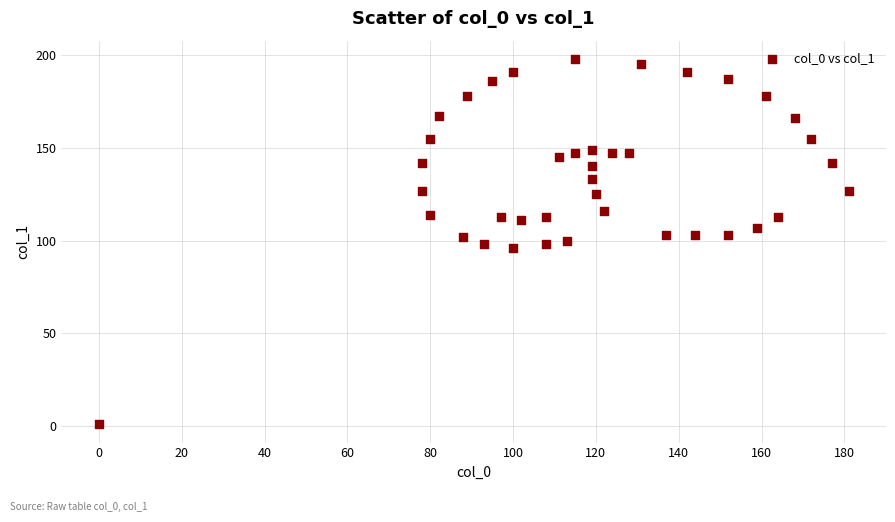

What is the range of Y values (max minus min)?

197